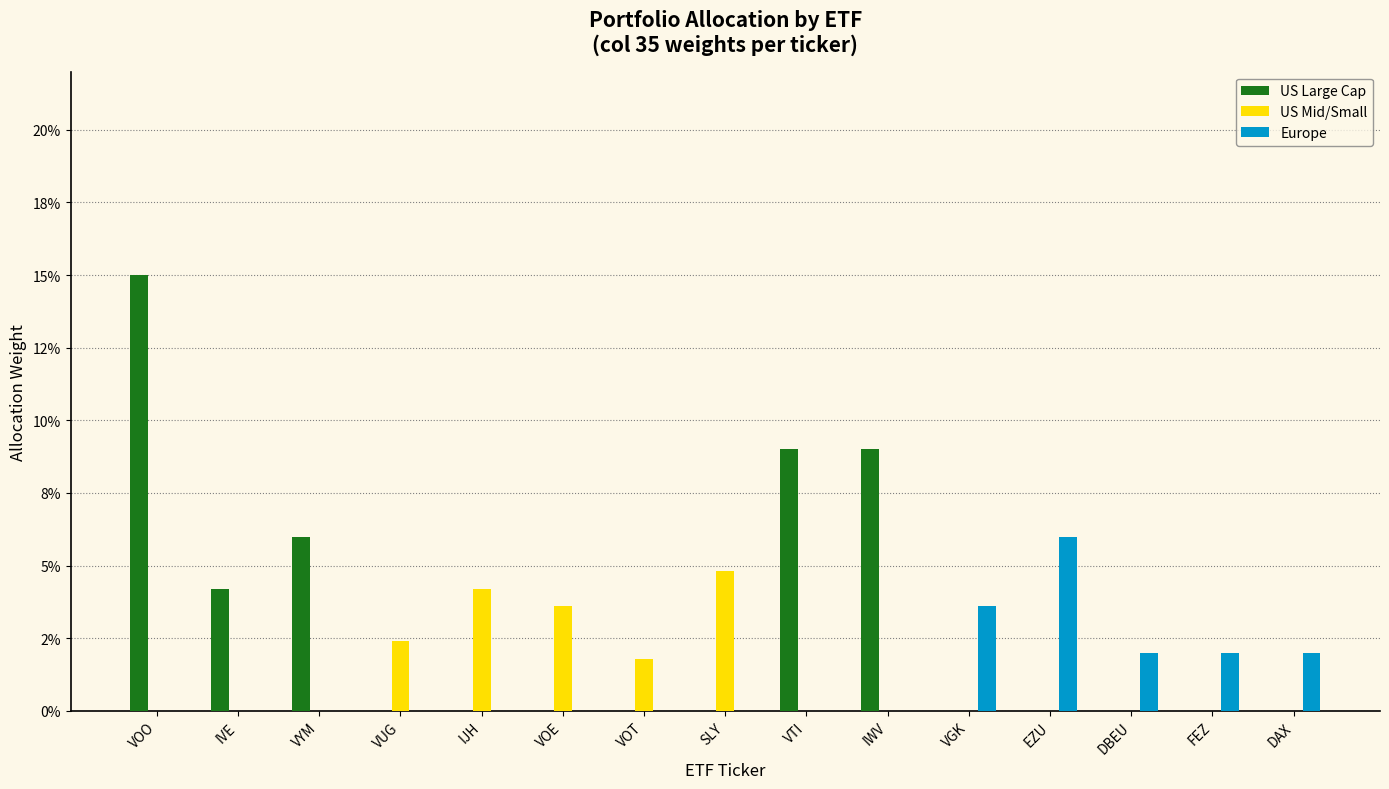

What is the label of the 4th bar from the right?

EZU